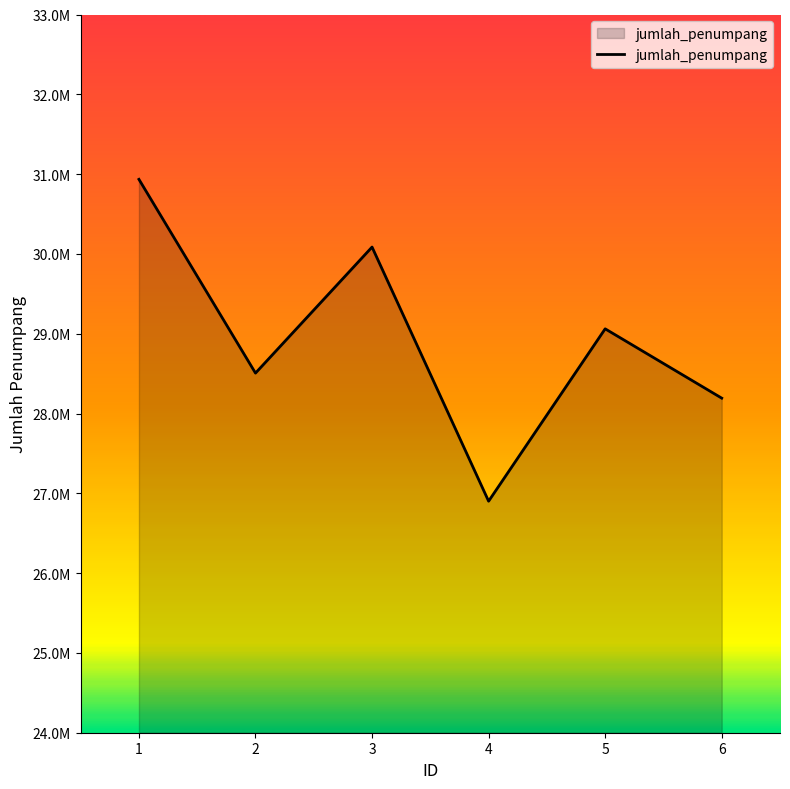

True or false: the data shows 42584796 at 1.

False